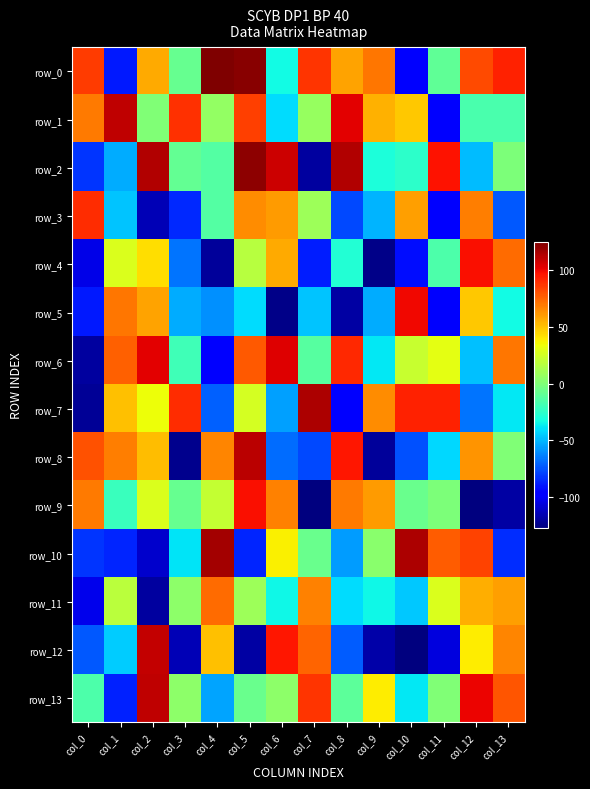

How many values in the row_0 series are below 70?

7